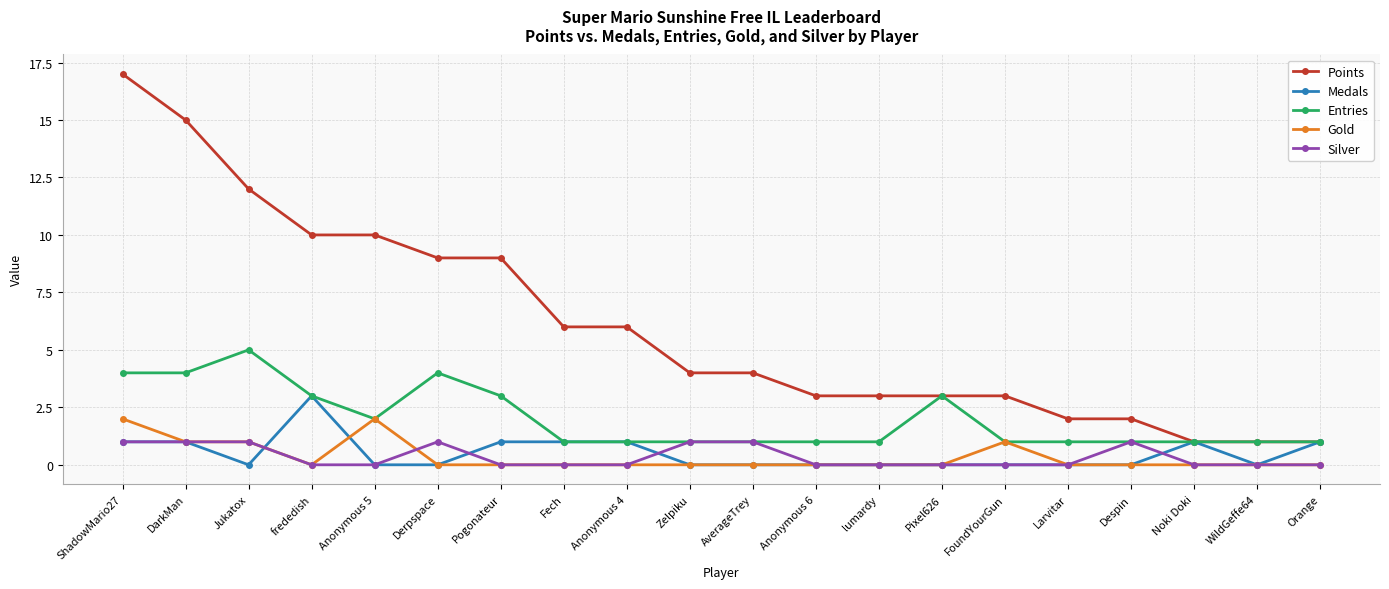

What is the value of the Medals point at the 18th from the left?

1